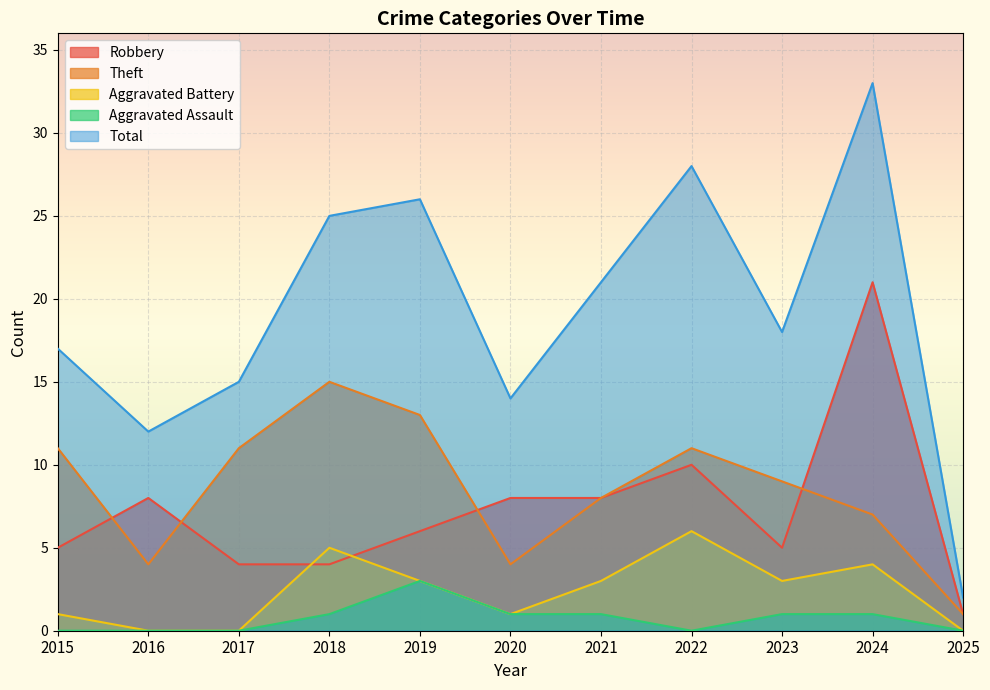

Read the Robbery value at 2016.

8